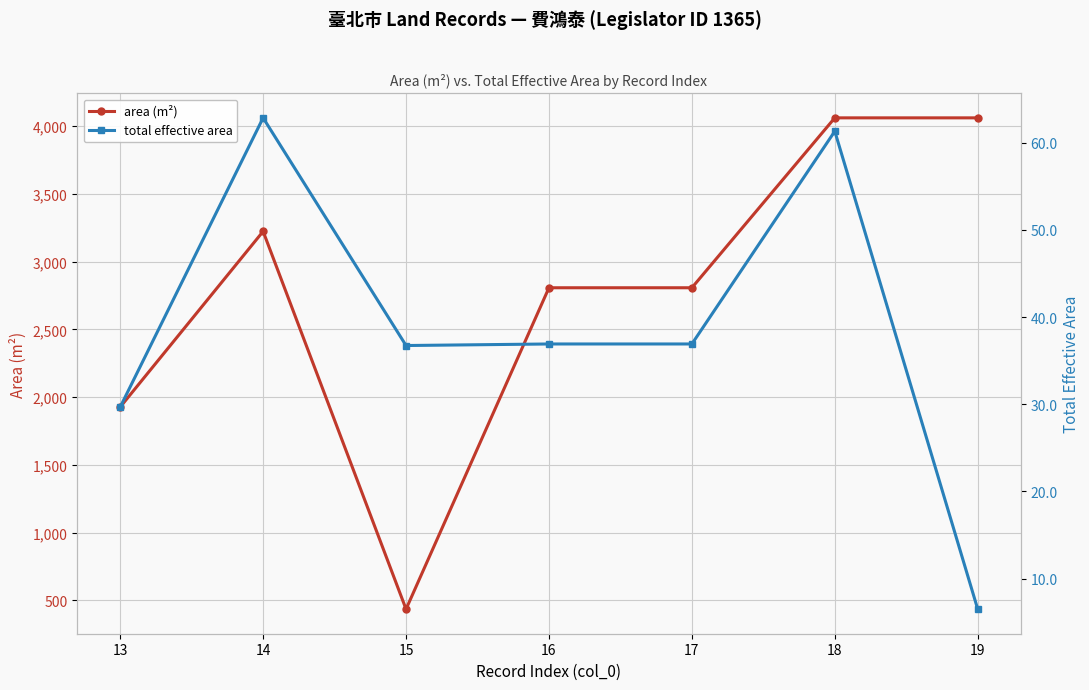

Where is the first local minimum for total effective area?

15